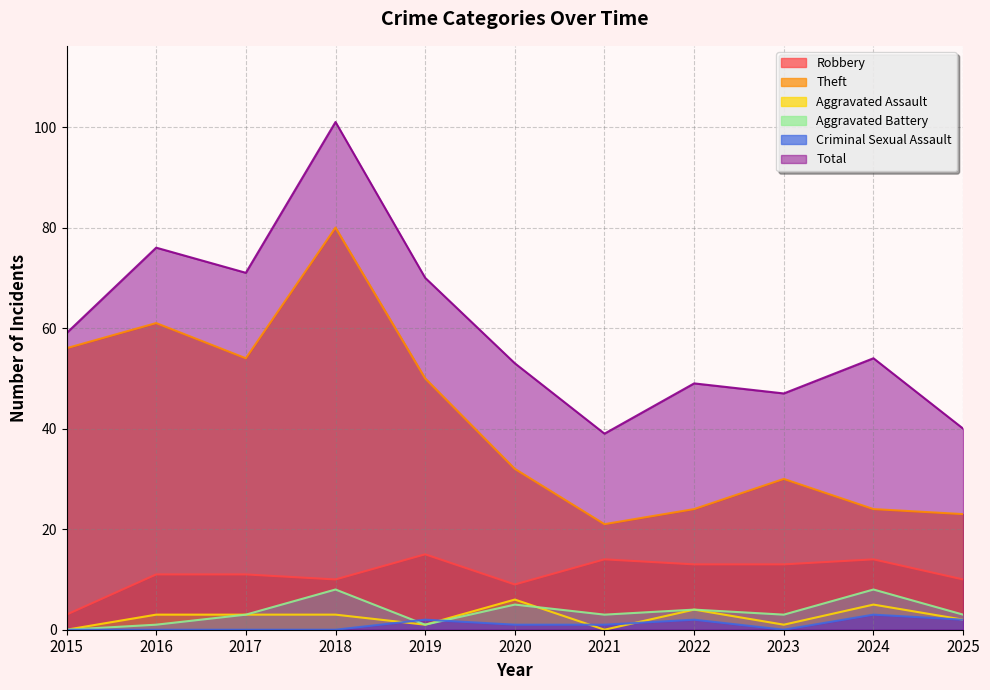

Which series changed the most between 2017 and 2022?

Theft